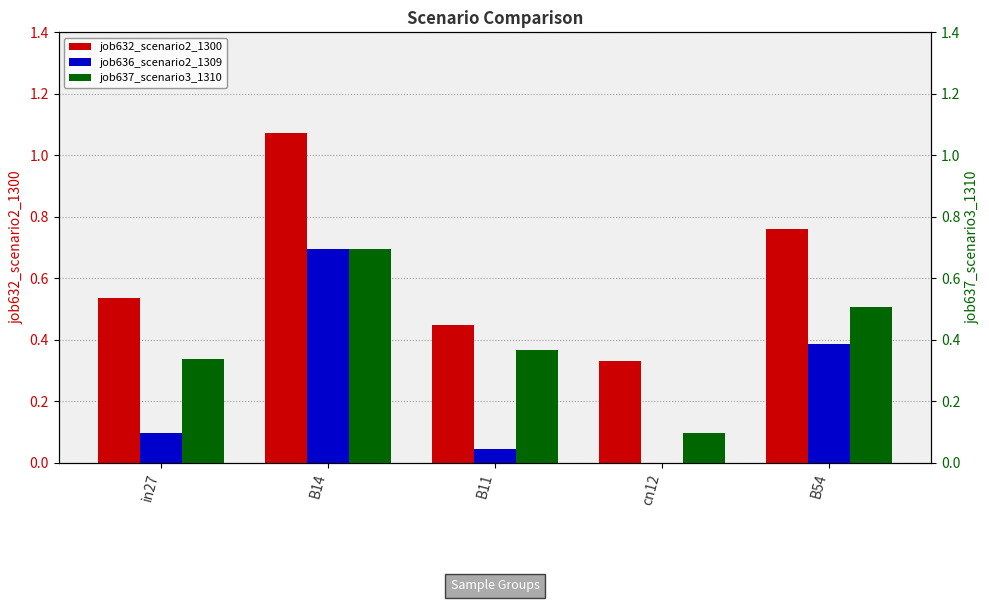

What position from the left is B14?

2